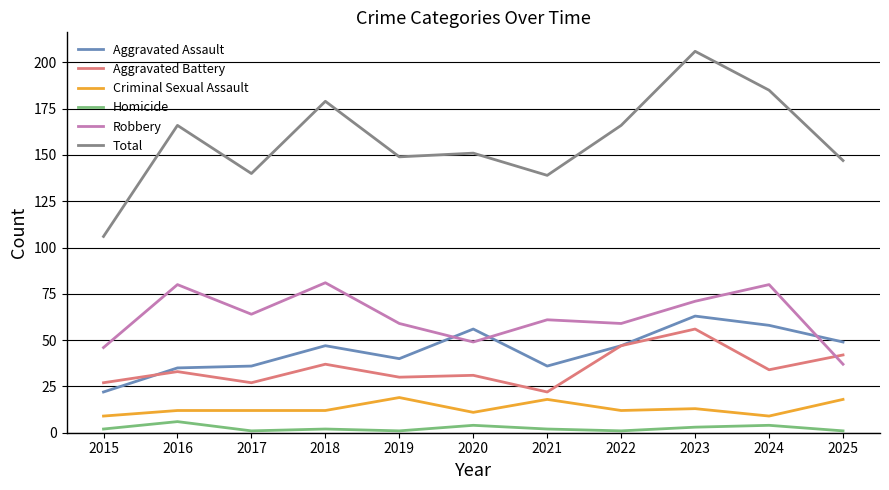

What is the difference between the highest and lowest values at 2022?

165